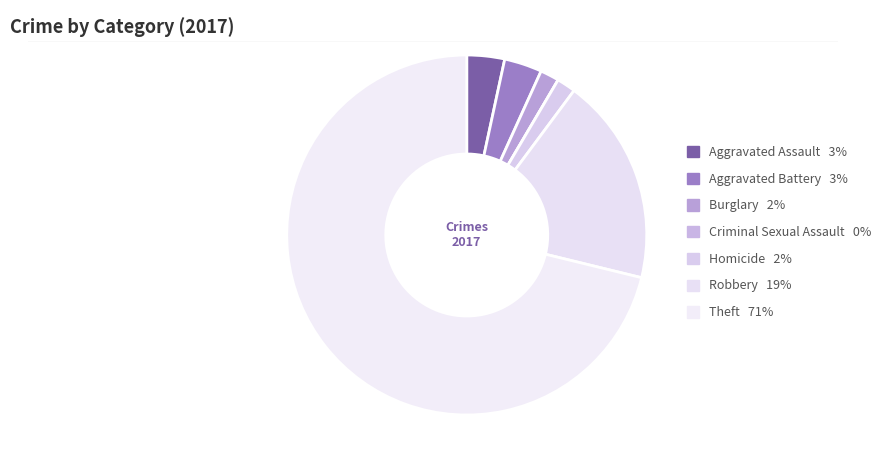

To the nearest percent, what portion does Aggravated Battery represent?

3%